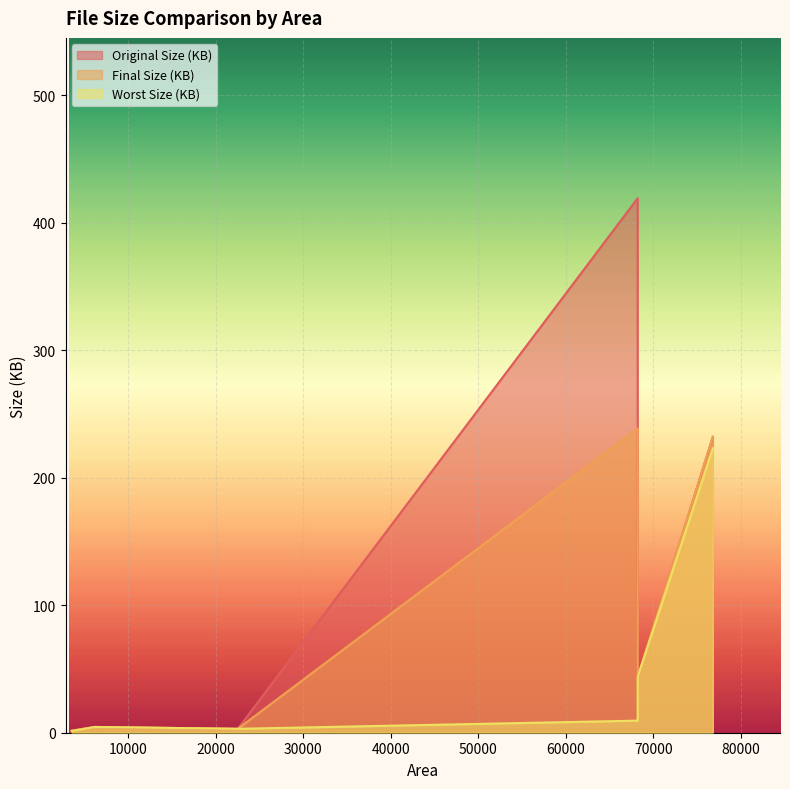

Rank the series at 3510 from highest to lowest value.

Original Size (KB), Final Size (KB), Worst Size (KB)